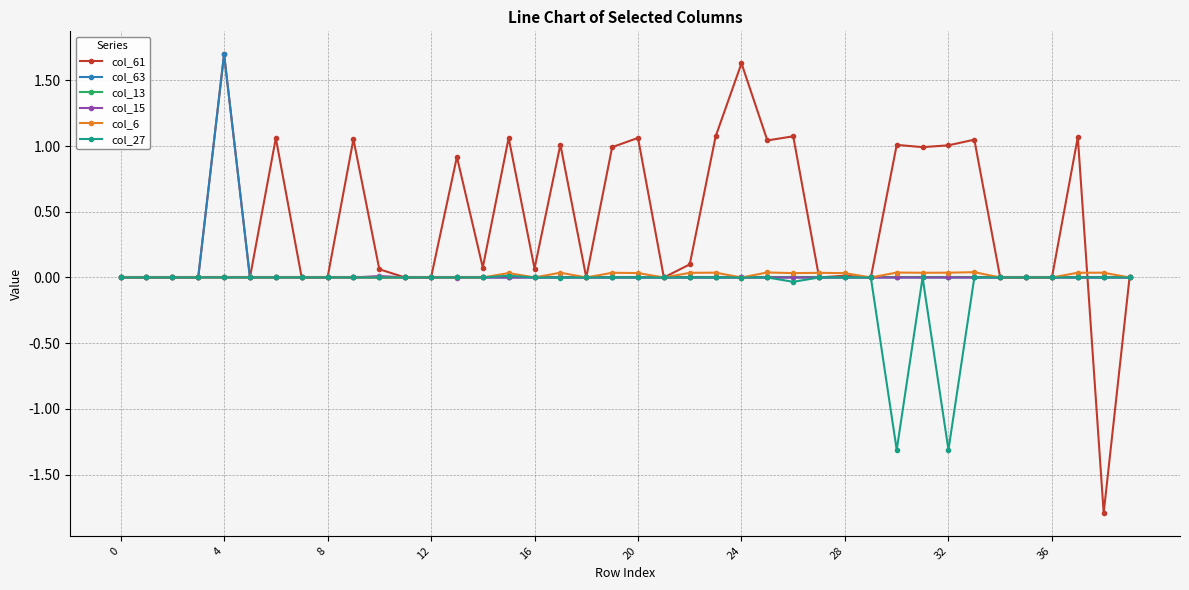

Which series has the largest range (max minus min)?

col_61